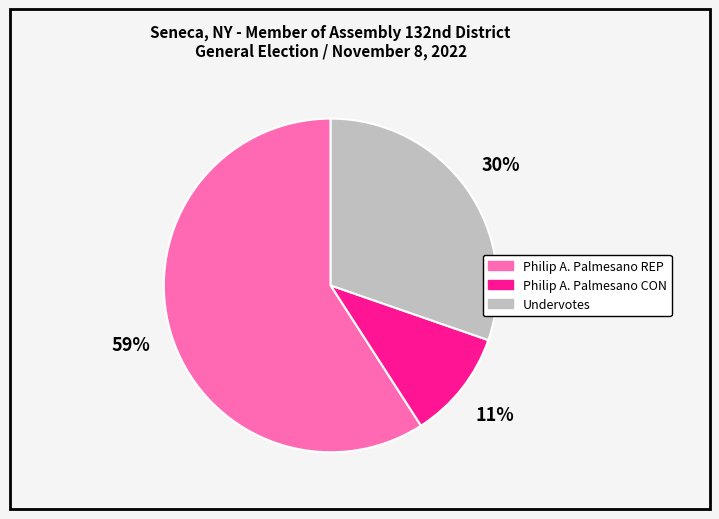

Which has a higher value, Philip A. Palmesano REP or Undervotes?

Philip A. Palmesano REP